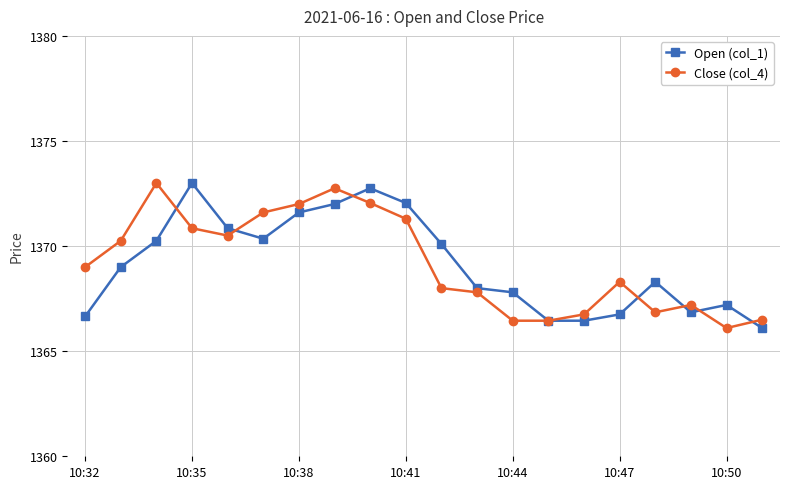

True or false: Open (col_1) has more than 1 interior local peaks.

True